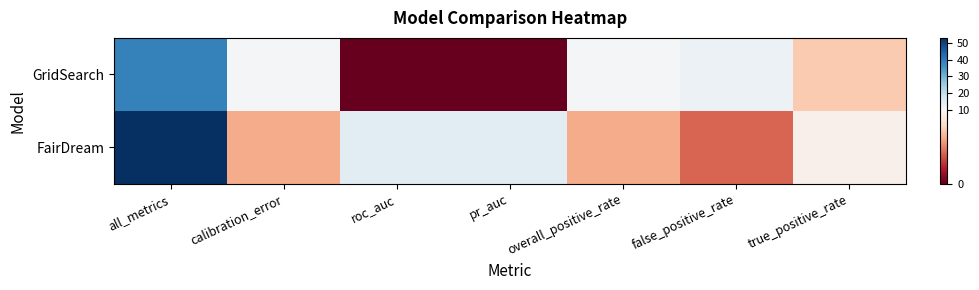

Which series has the widest spread of values?

FairDream